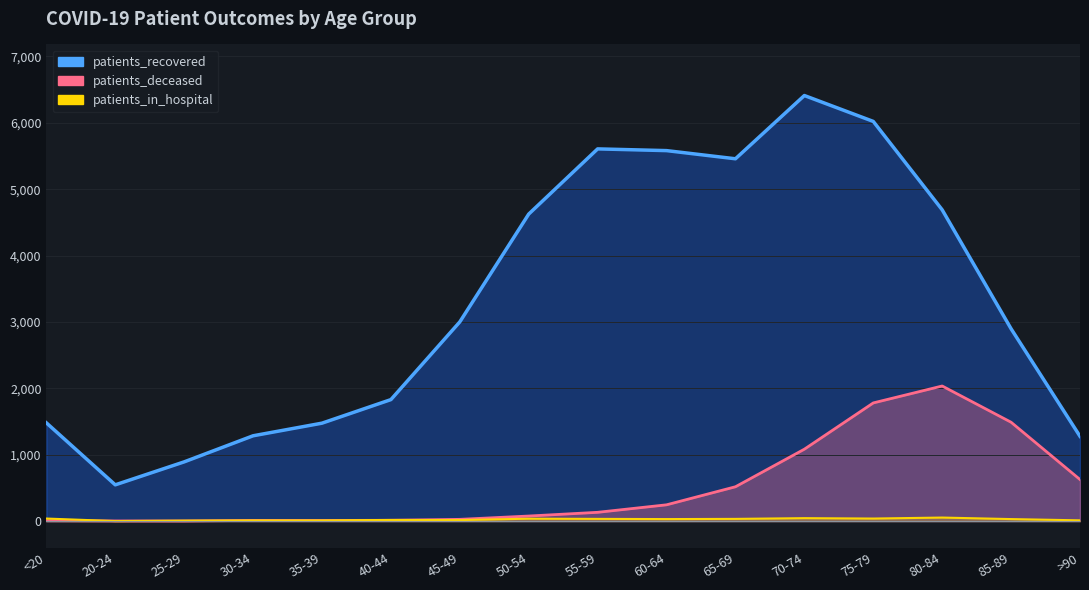

At 25-29, list the series in order from largest to smallest.

patients_recovered, patients_in_hospital, patients_deceased